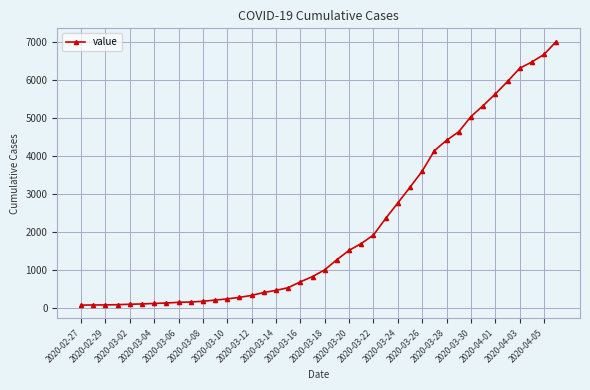

What is the value of the 12th point from the left?

197